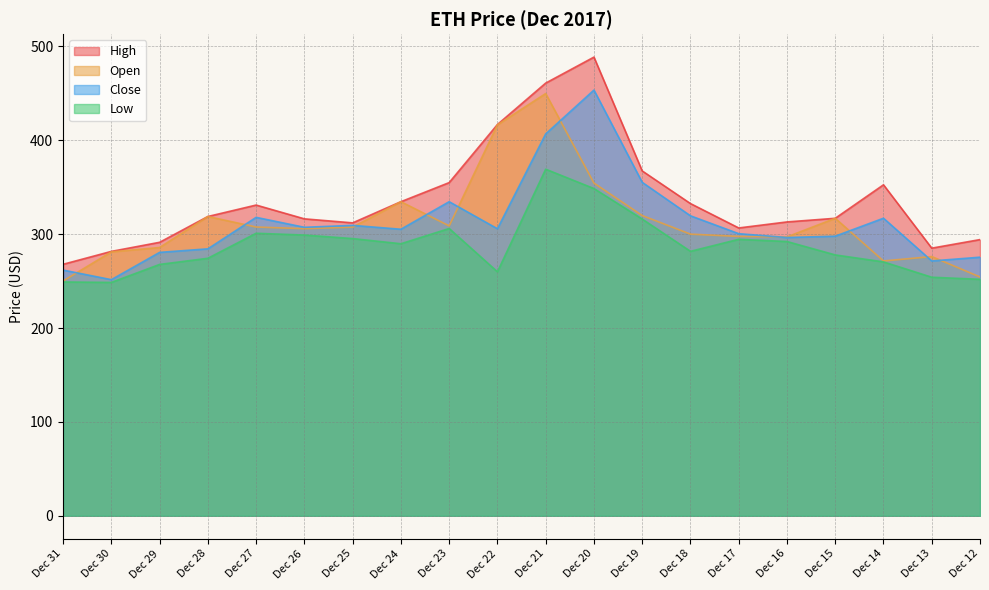

True or false: High and Low cross at least once.

False